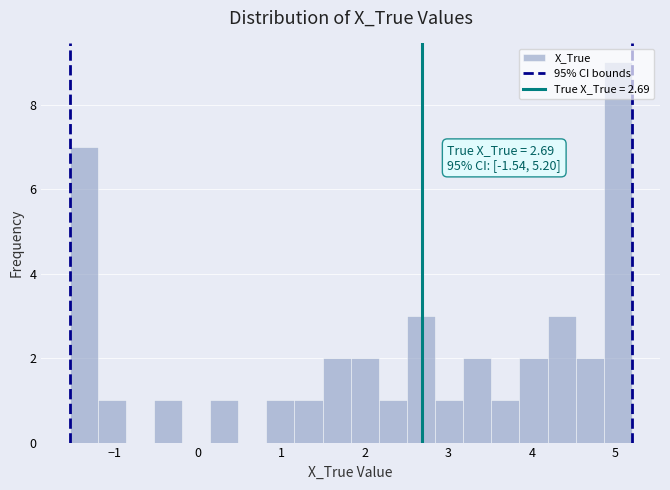

Around what value on the x-axis is the tallest bar? Give the approximate position of its centre, as read against the axis.

5.0